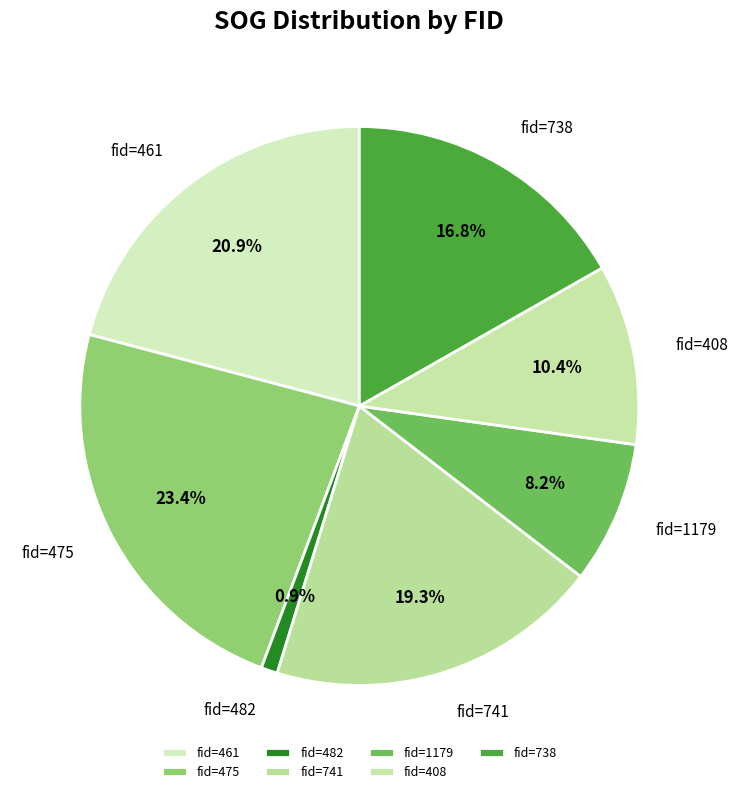

Is the sum of fid=1179 and fid=741 greater than half?

No